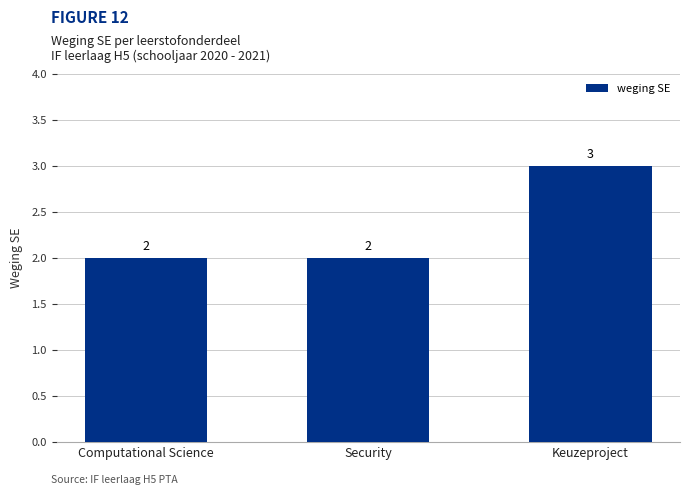

What is the sum of all values?

7